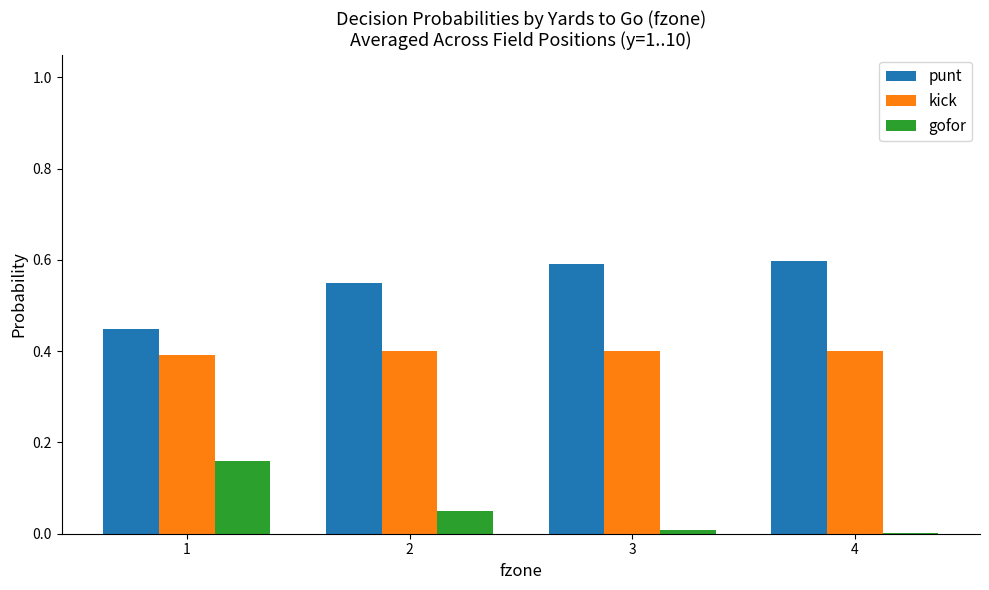

What is the spread (max minus min) of values at 1?

0.3